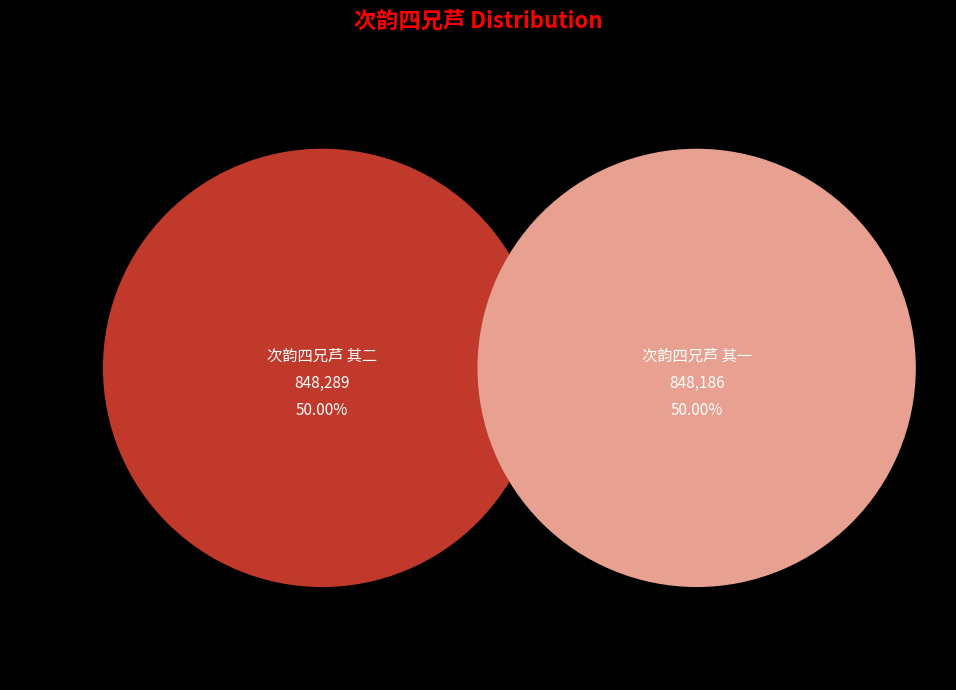

What is the ratio of the value at 次韵四兄芦 其二 to the value at 次韵四兄芦 其一?

1.0